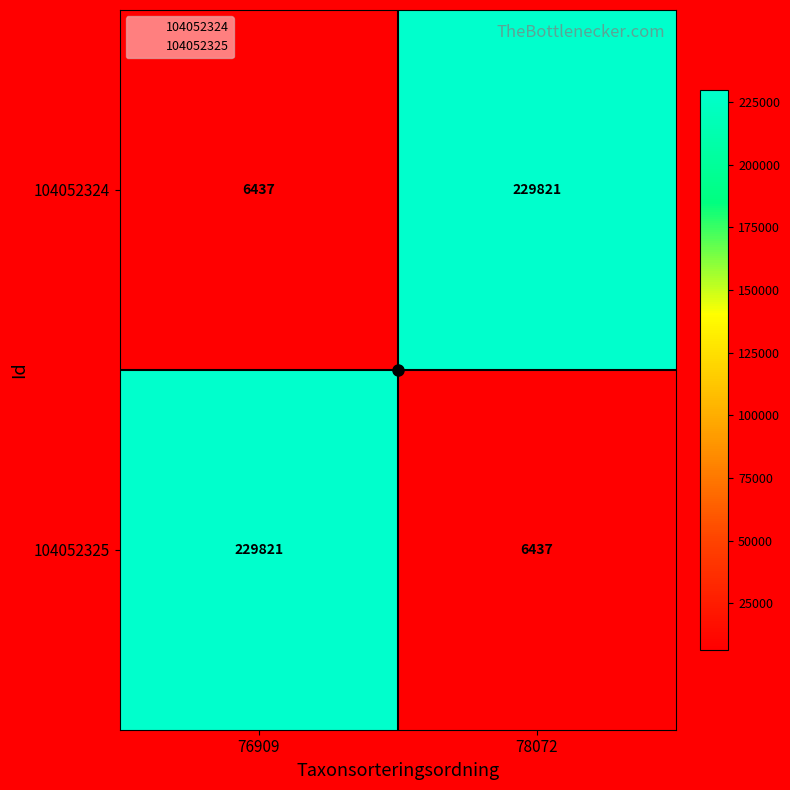

List the labels in order of 104052324 value, smallest first.

76909, 78072